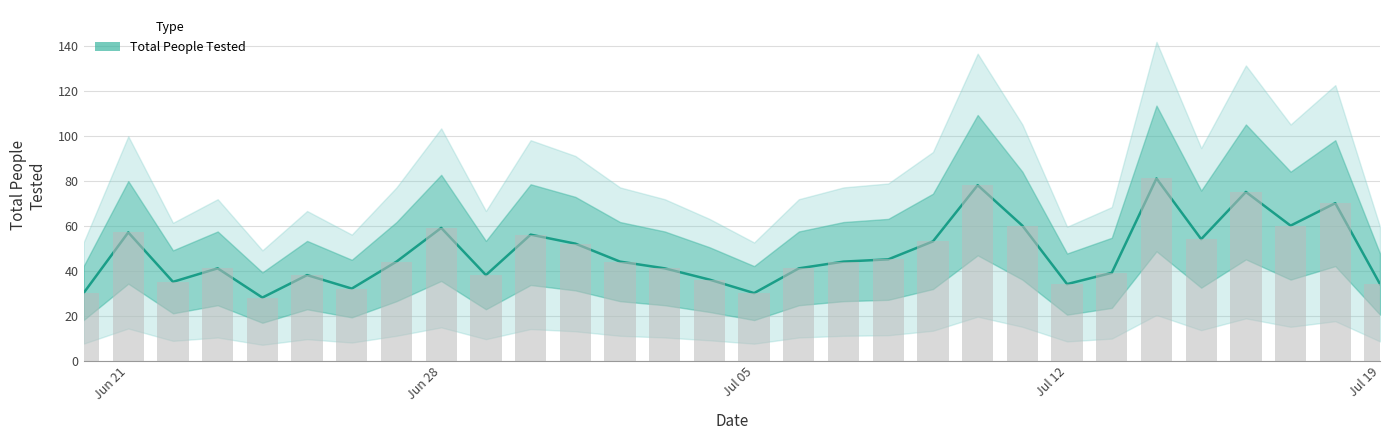

True or false: the data shows 67 at 12.

False